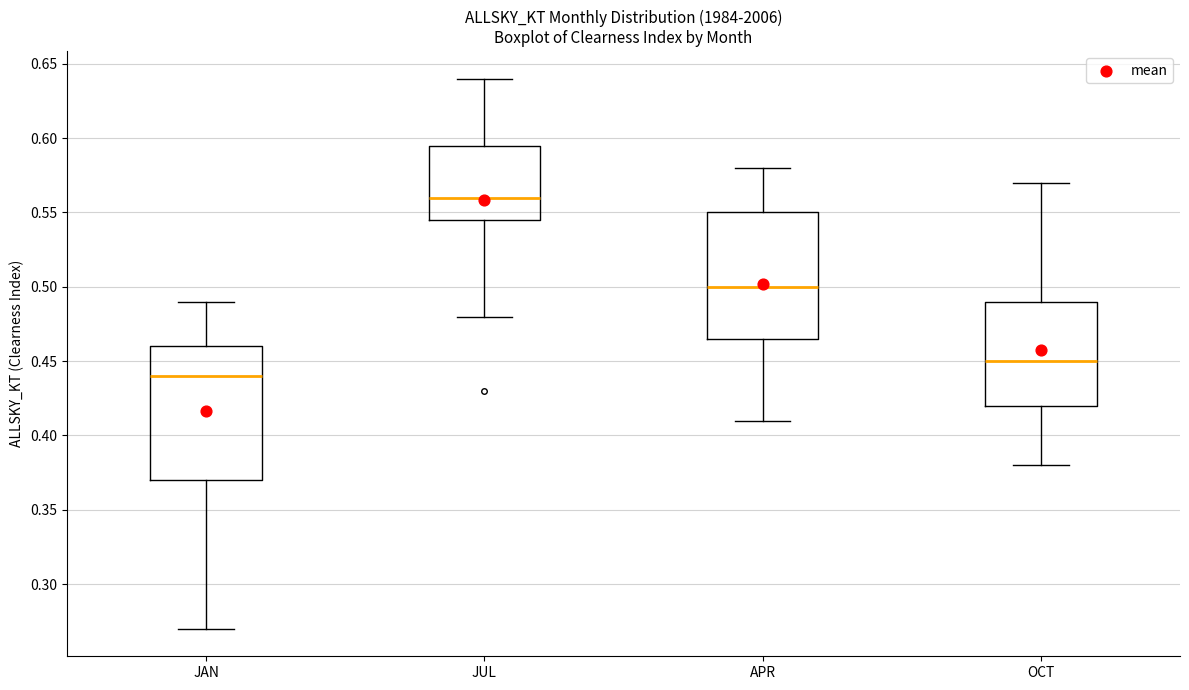

Where is the upper edge of the box for JAN on the y-axis? The values are not printed on the chart, so give them approximately, as read against the axis.

0.460